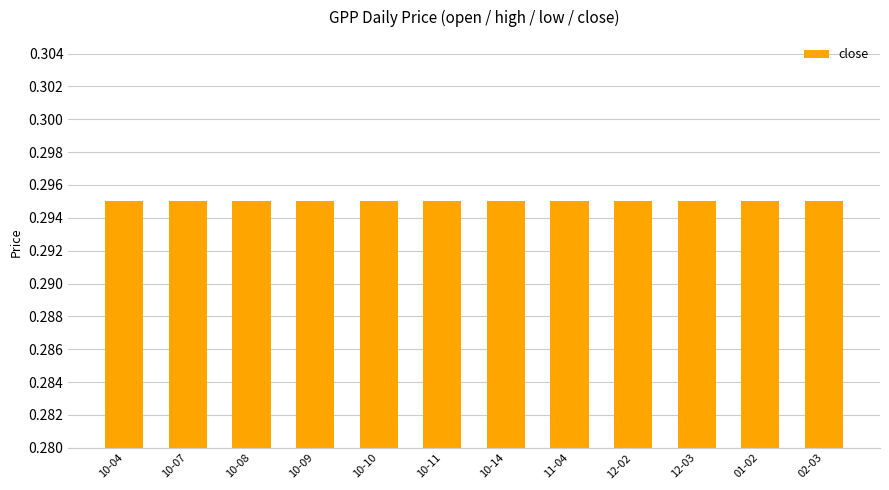

What is the greatest value displayed?

0.3